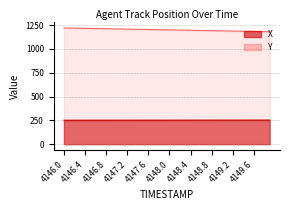

What is the label of the 22nd point from the right?

4147.8